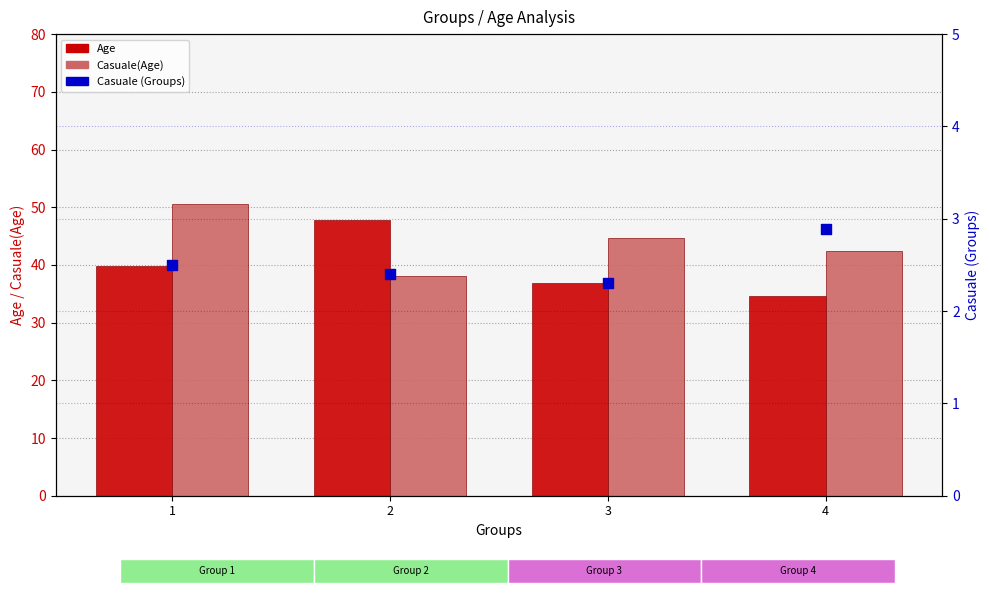

Is the value of Age at 2 greater than the value of Casuale(Age) at 4?

Yes